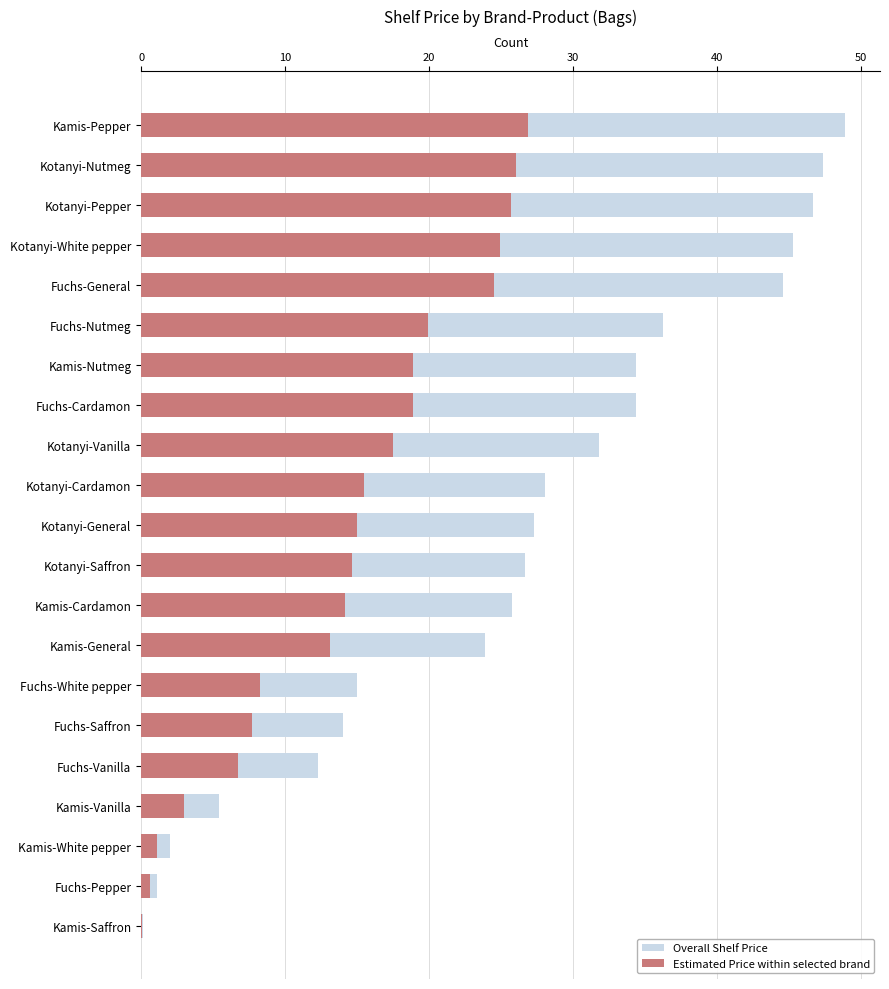

What is the greatest value displayed?

48.9